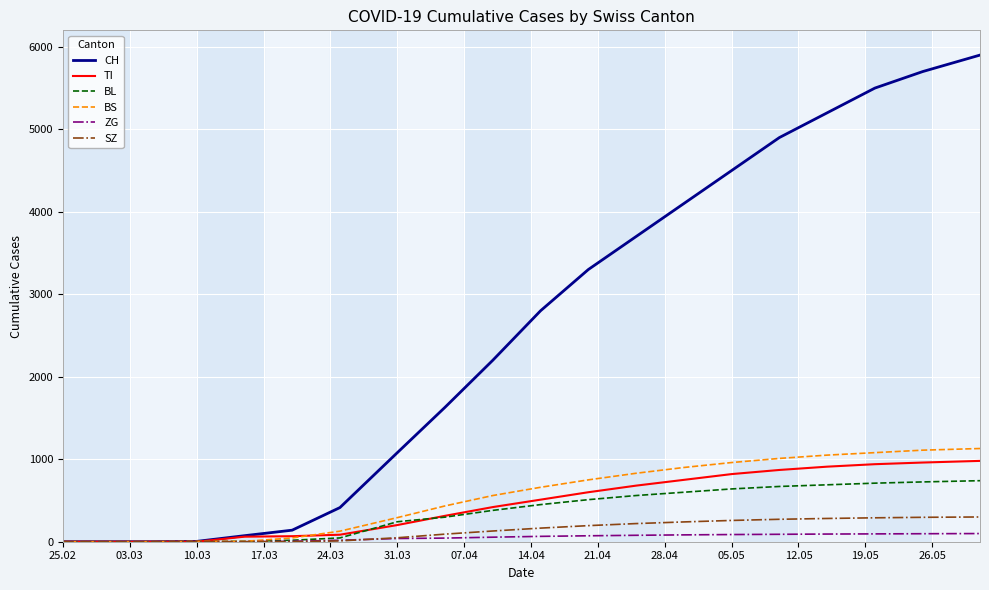

Which series has the widest spread of values?

CH